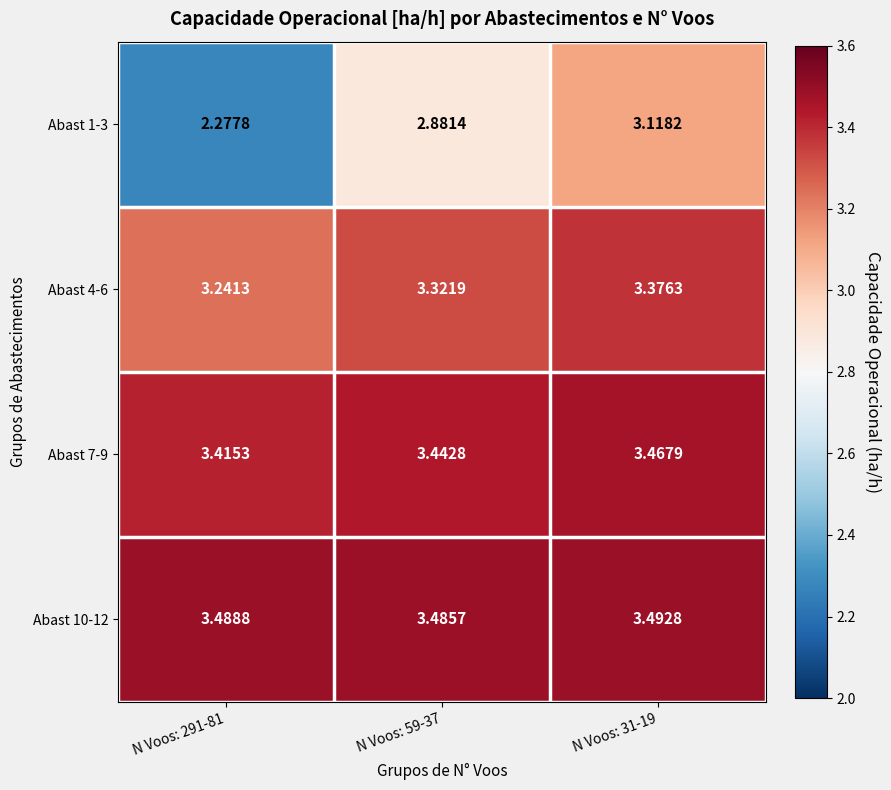

What is the total value across all series at N Voos: 291-81?

12.4